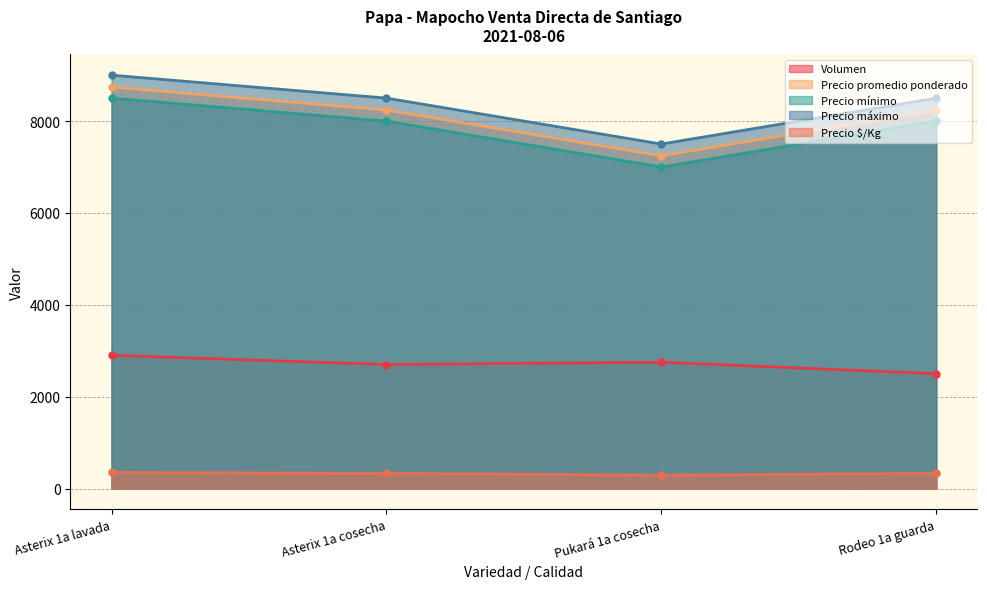

Reading left to right, transcribe all the data shown in this chart.

Volumen: Asterix 1a lavada=2900	Asterix 1a cosecha=2700	Pukará 1a cosecha=2750	Rodeo 1a guarda=2500
Precio promedio ponderado: Asterix 1a lavada=8741	Asterix 1a cosecha=8241	Pukará 1a cosecha=7245	Rodeo 1a guarda=8240
Precio mínimo: Asterix 1a lavada=8500	Asterix 1a cosecha=8000	Pukará 1a cosecha=7000	Rodeo 1a guarda=8000
Precio máximo: Asterix 1a lavada=9000	Asterix 1a cosecha=8500	Pukará 1a cosecha=7500	Rodeo 1a guarda=8500
Precio $/Kg: Asterix 1a lavada=350	Asterix 1a cosecha=330	Pukará 1a cosecha=290	Rodeo 1a guarda=330